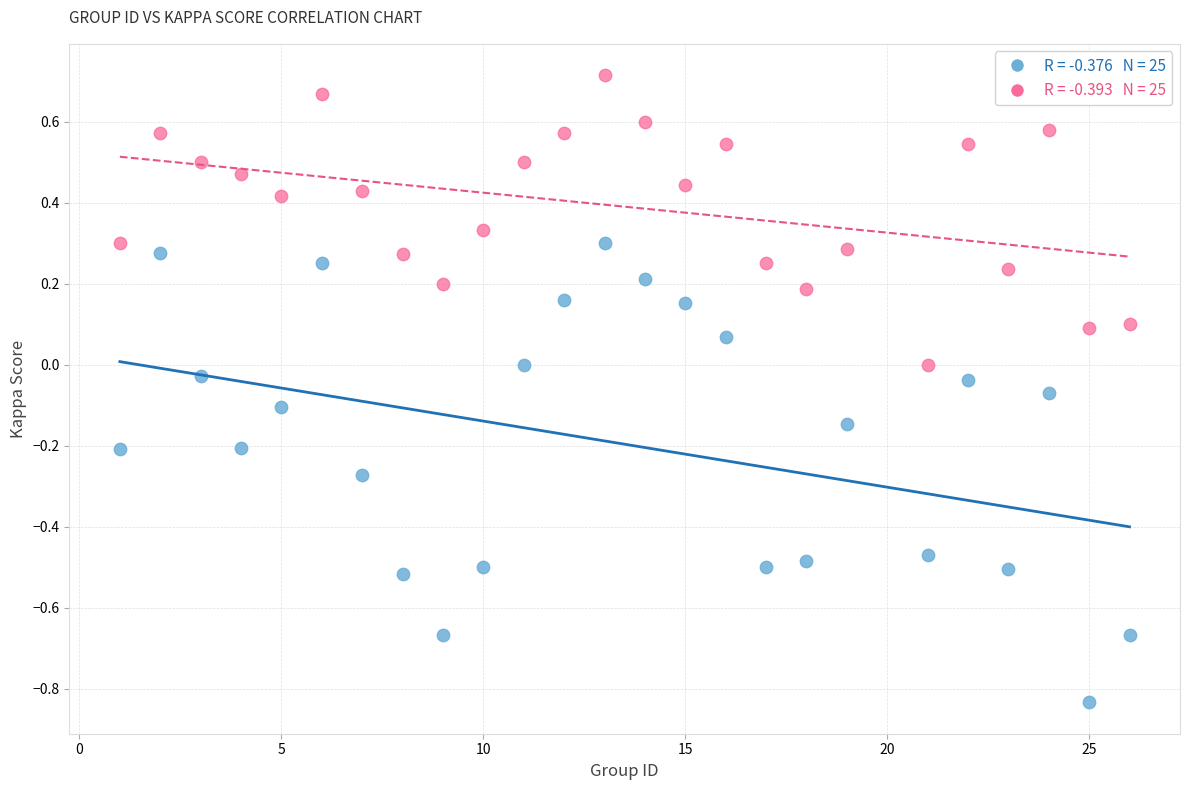

Across all data points, what is the range of X values (max minus min)?

25.0